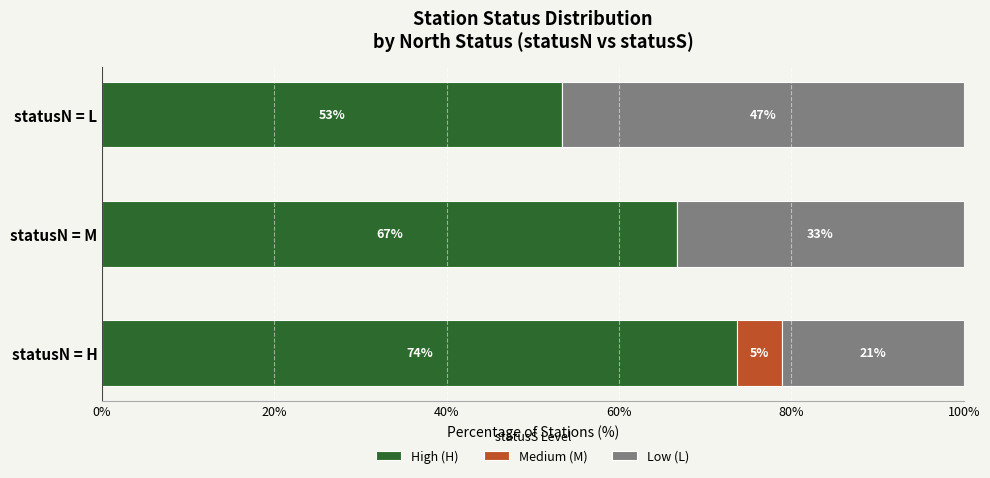

What are all the series names shown in the legend?

High (H), Medium (M), Low (L)